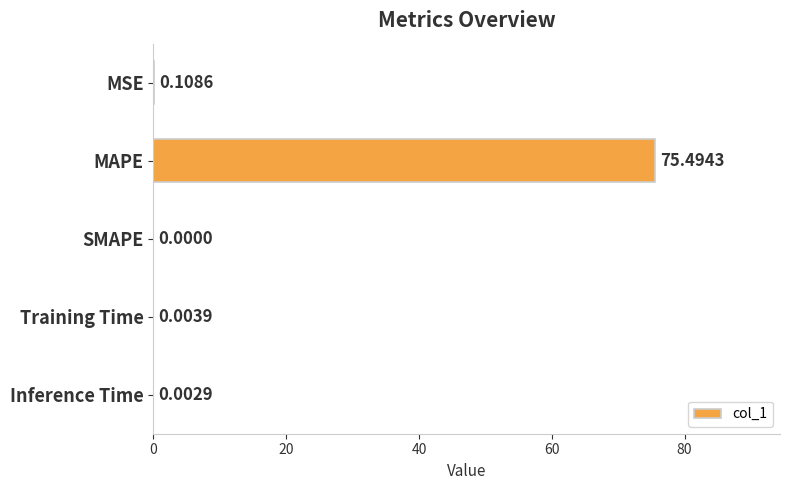

At which category does the chart reach its peak across all series?

MAPE